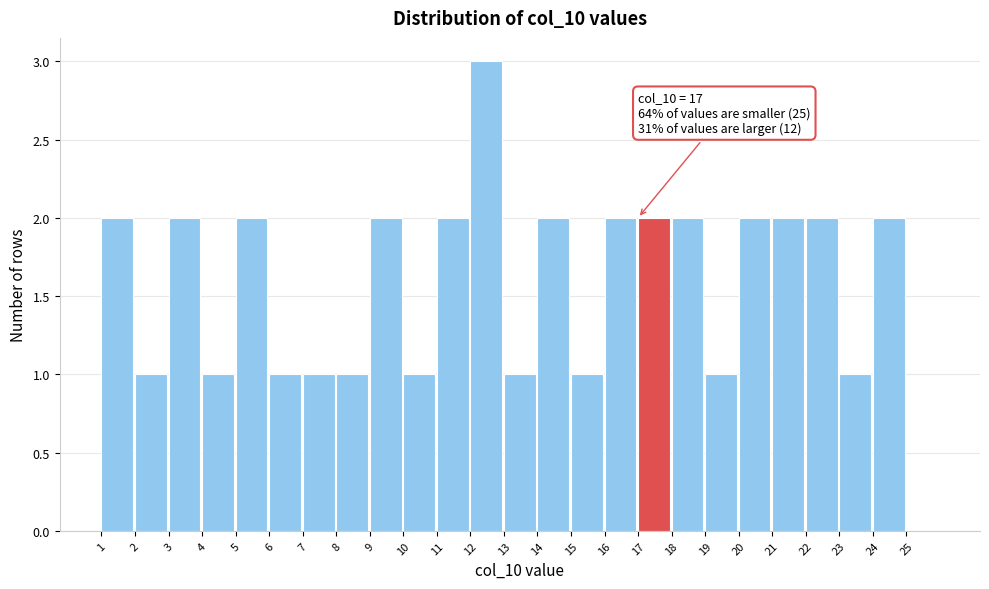

Which range on the x-axis has the tallest bar?

12 to 13